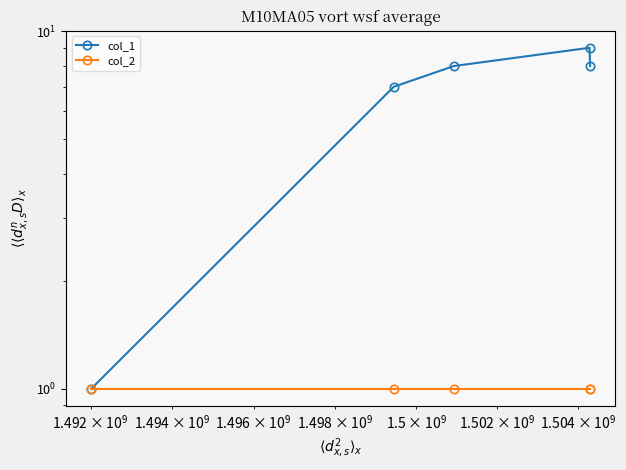

What is the average value of the col_2 series?

1